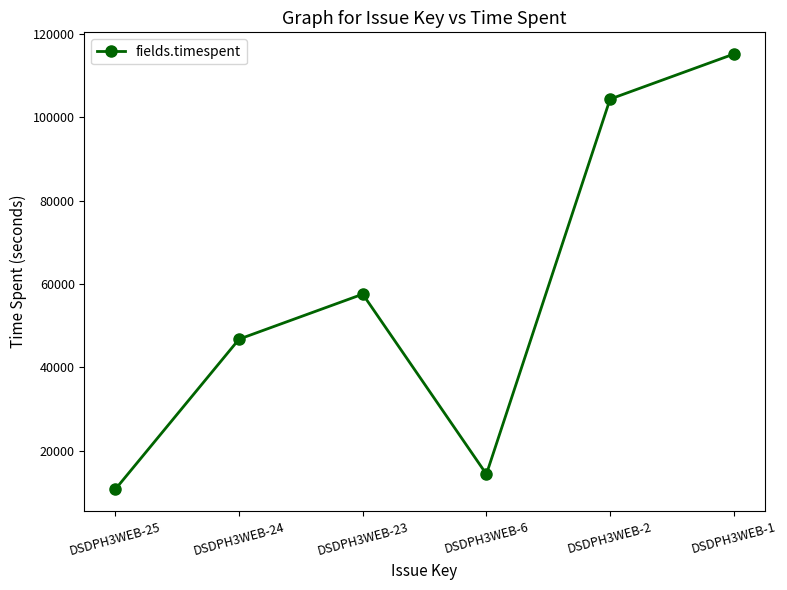

How many interior local valleys (lower than both neighbors) does the data have?

1